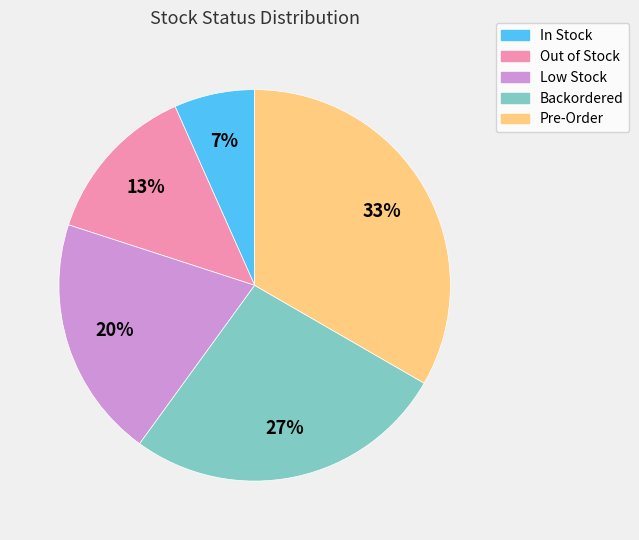

What percentage is the Out of Stock slice, to the nearest percent?

13%